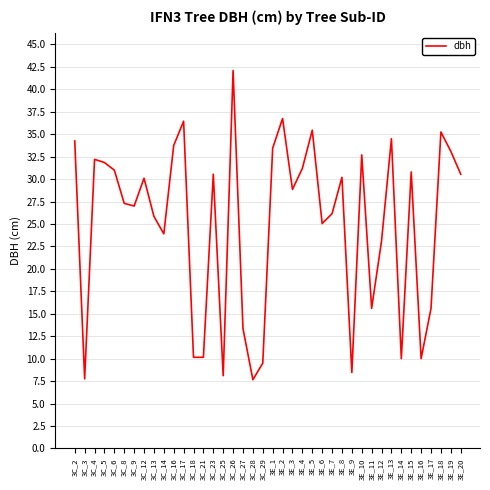

True or false: the data shows 4.0 at 3C_25.

False